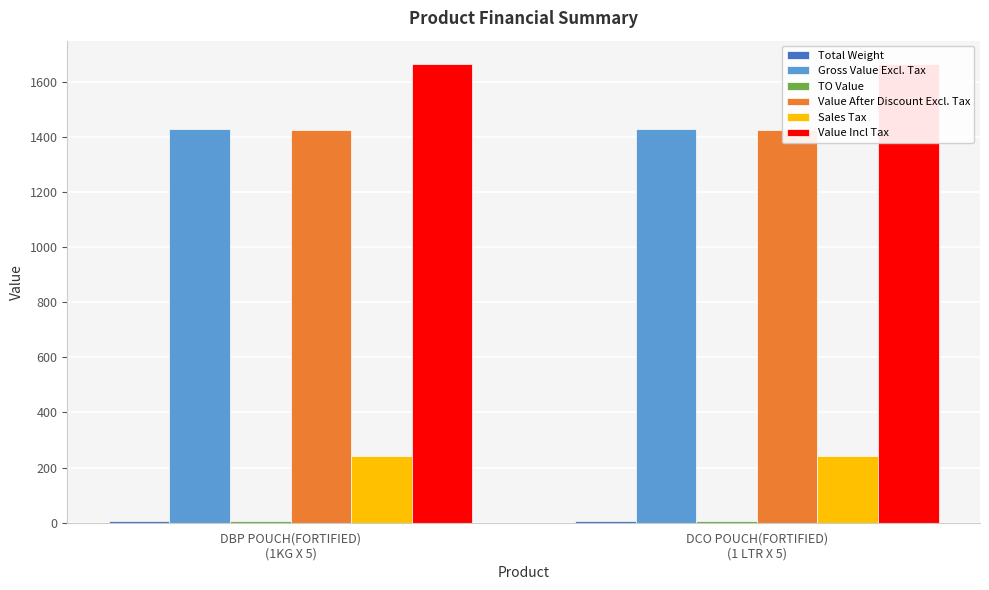

List the series in order of their peak value, lowest first.

Total Weight, TO Value, Sales Tax, Value After Discount Excl. Tax, Gross Value Excl. Tax, Value Incl Tax